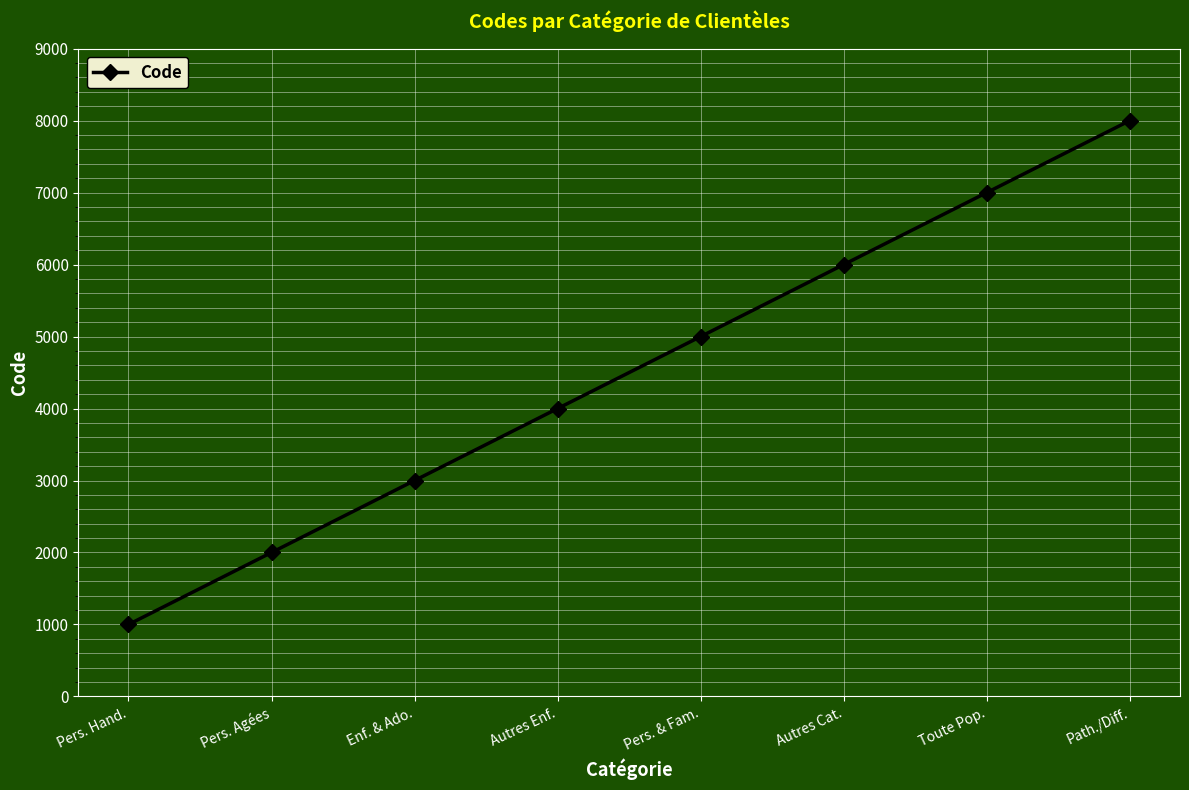

What is the smallest value displayed?

1000